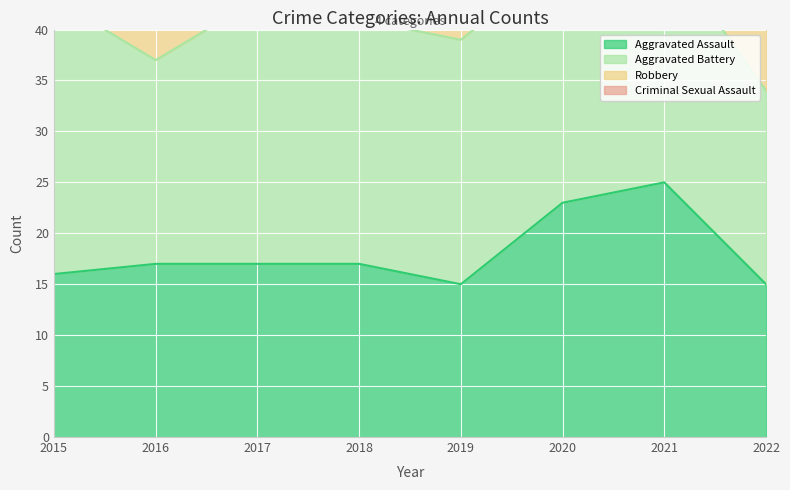

Where is the first local maximum for Aggravated Battery?

2017